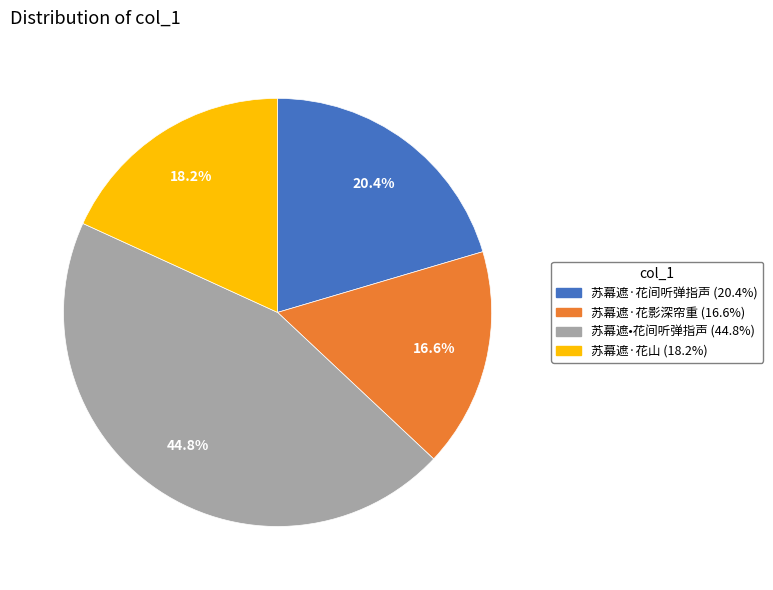

How many segments does this pie chart have?

4